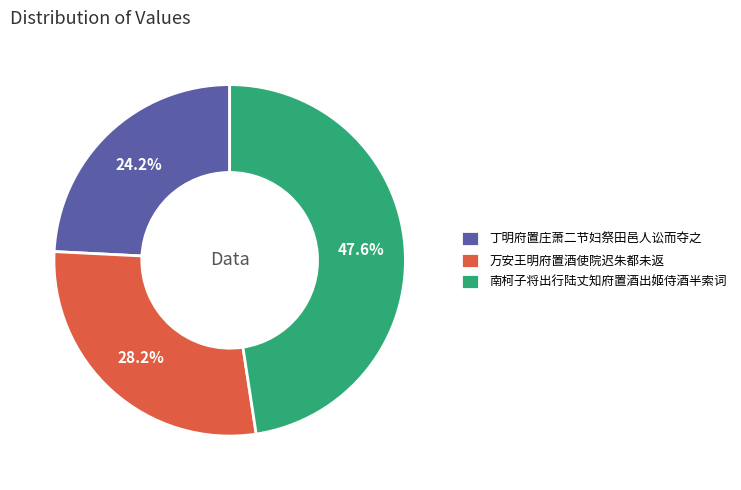

True or false: 万安王明府置酒使院迟朱都未返 accounts for 43% of the total.

False